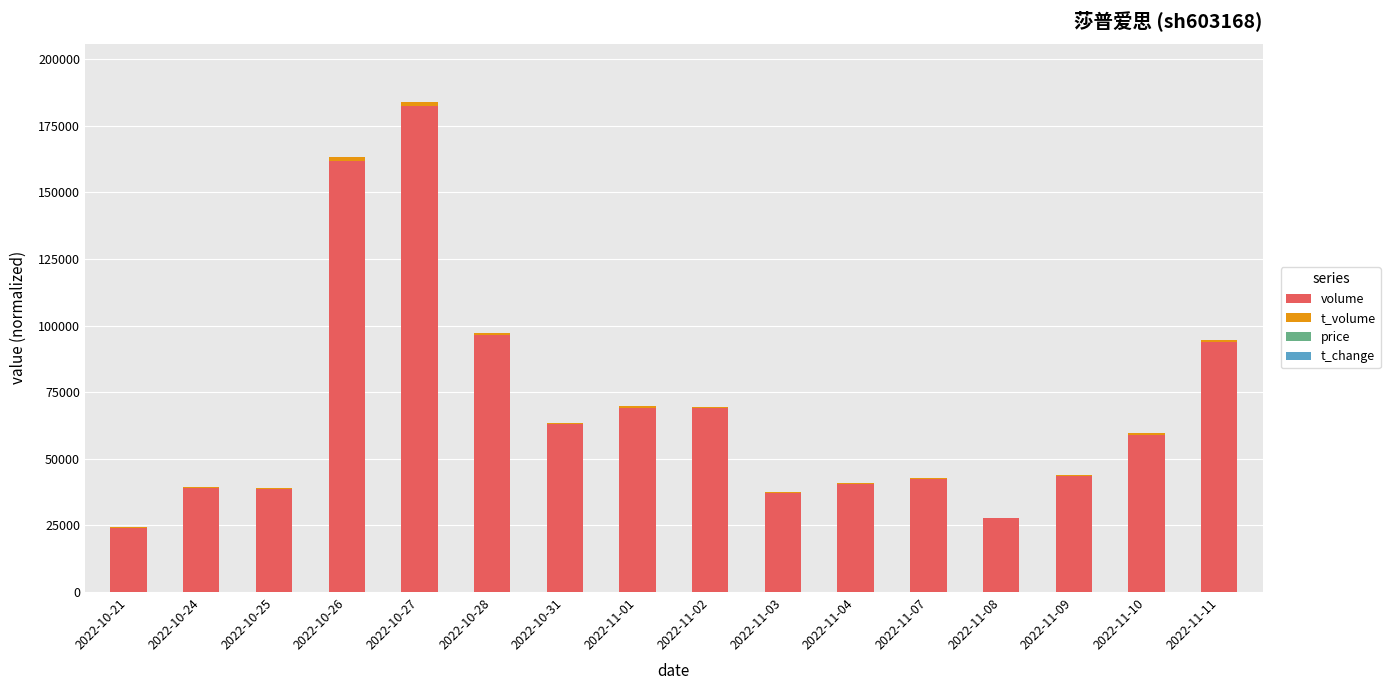

At which category is the sum across all series the highest?

2022-10-27